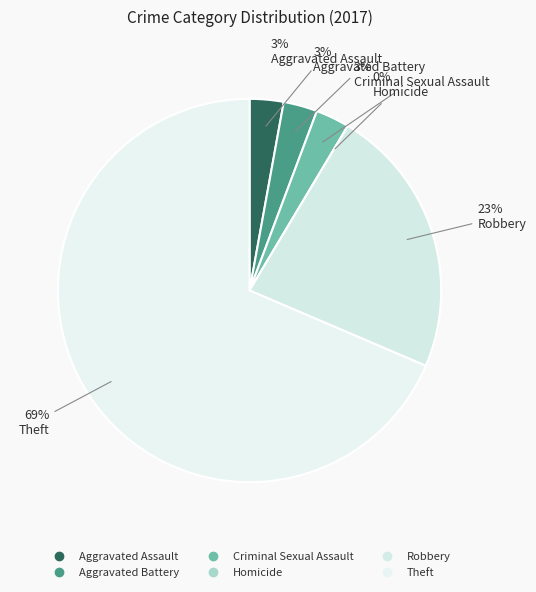

Rank the categories by value from highest to lowest.

Theft, Robbery, Aggravated Assault, Aggravated Battery, Criminal Sexual Assault, Homicide